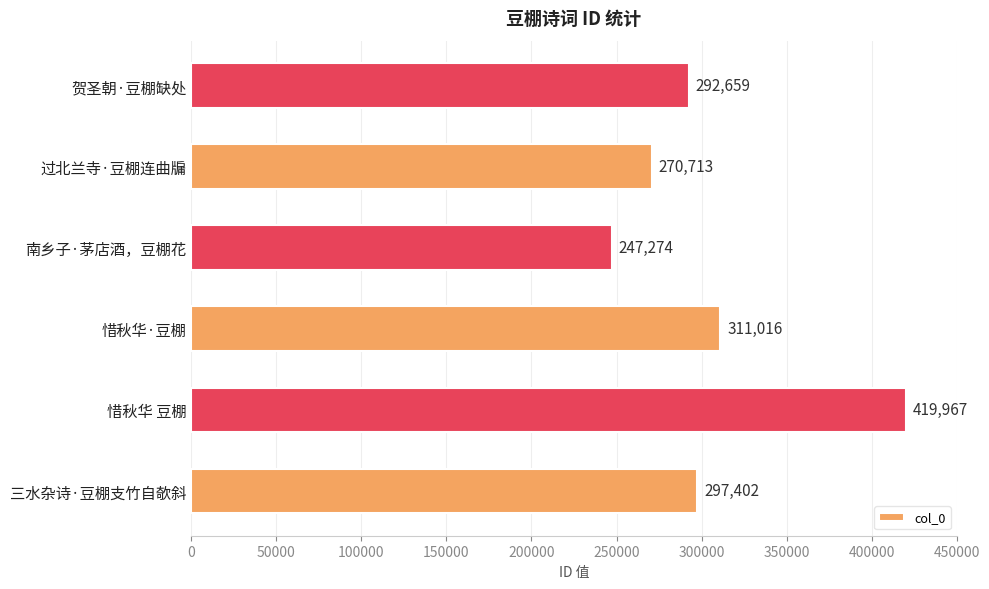

List the labels in order of value, smallest first.

南乡子·茅店酒，豆棚花, 过北兰寺·豆棚连曲牖, 贺圣朝·豆棚缺处, 三水杂诗·豆棚支竹自欹斜, 惜秋华·豆棚, 惜秋华 豆棚